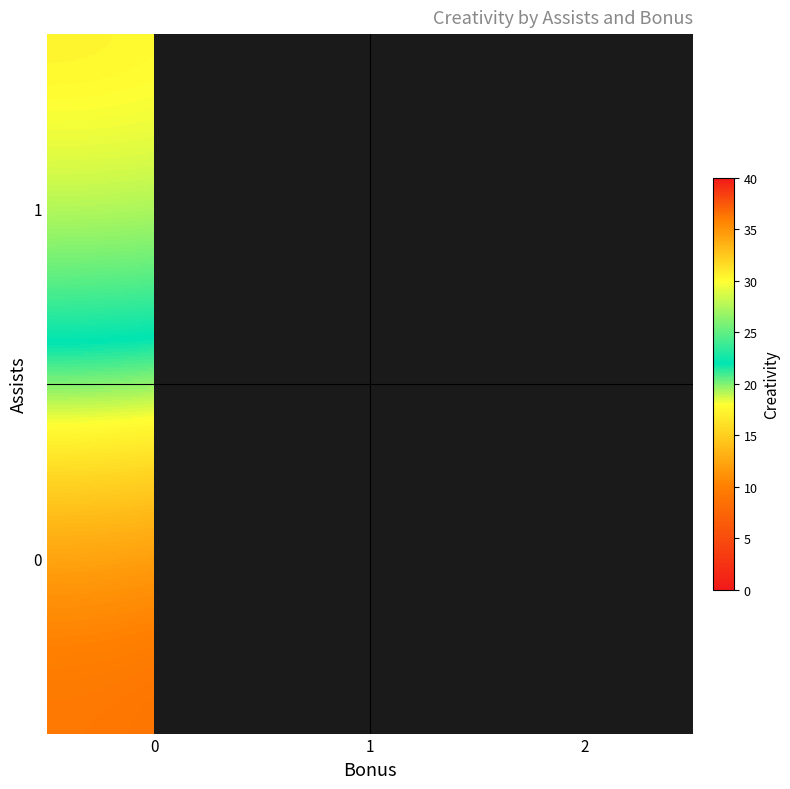

What is the minimum value shown in the chart?

5.8